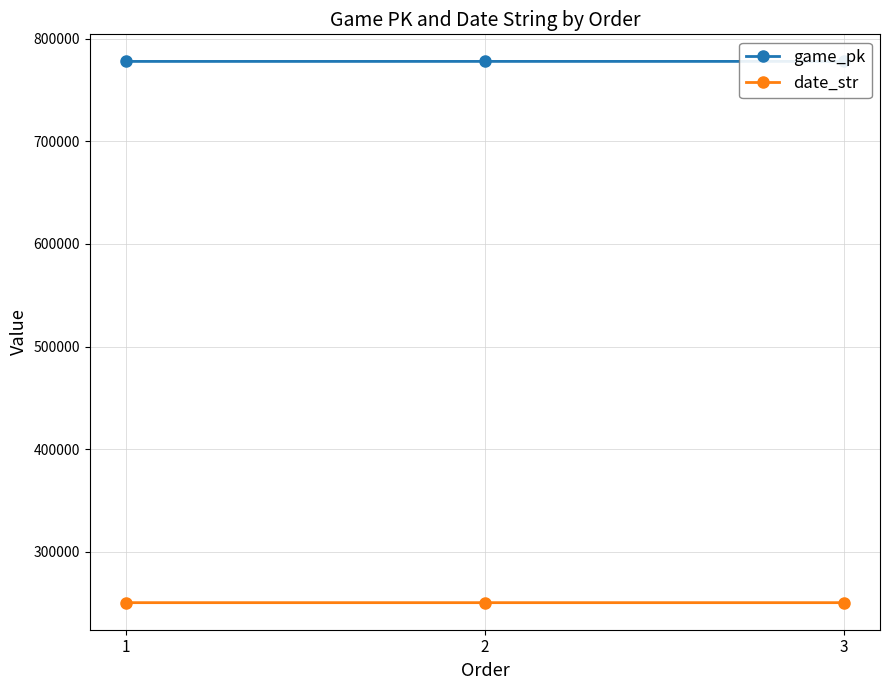

Does the chart display data point markers on the line(s)?

Yes